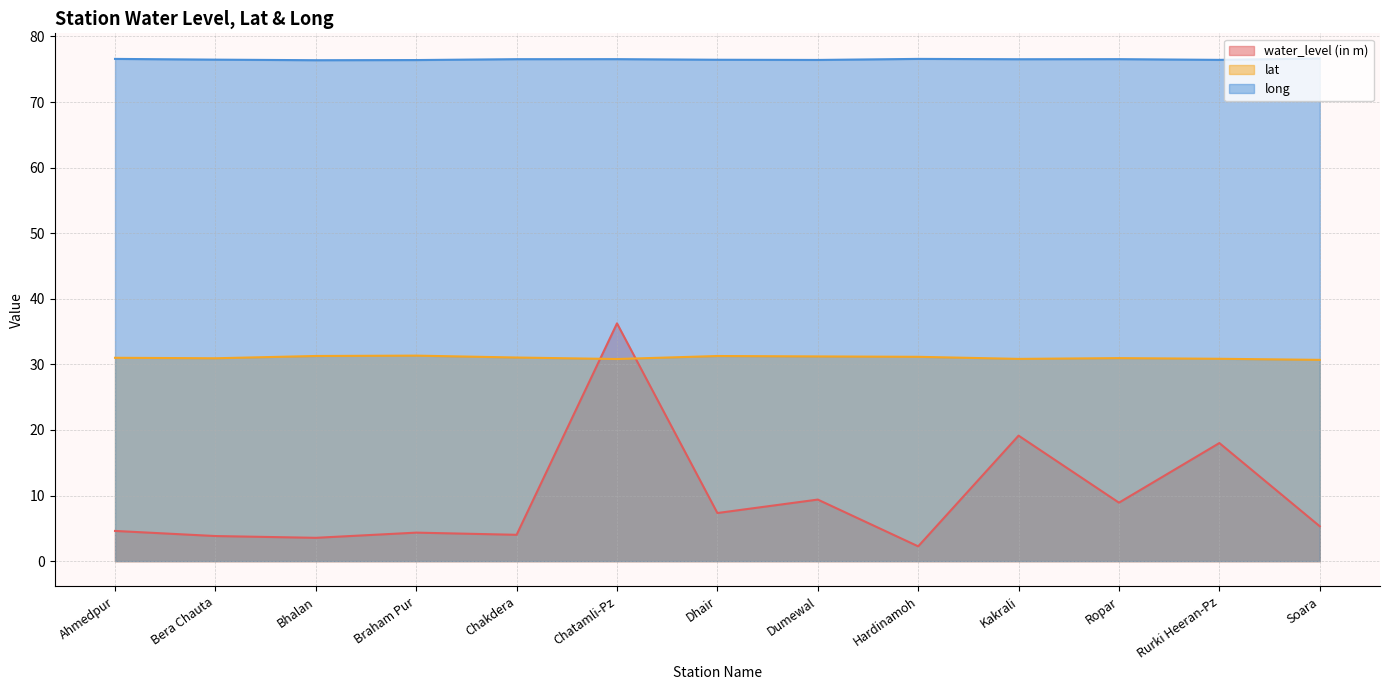

Is it true that lat equals 42.4 at Rurki Heeran-Pz?

False